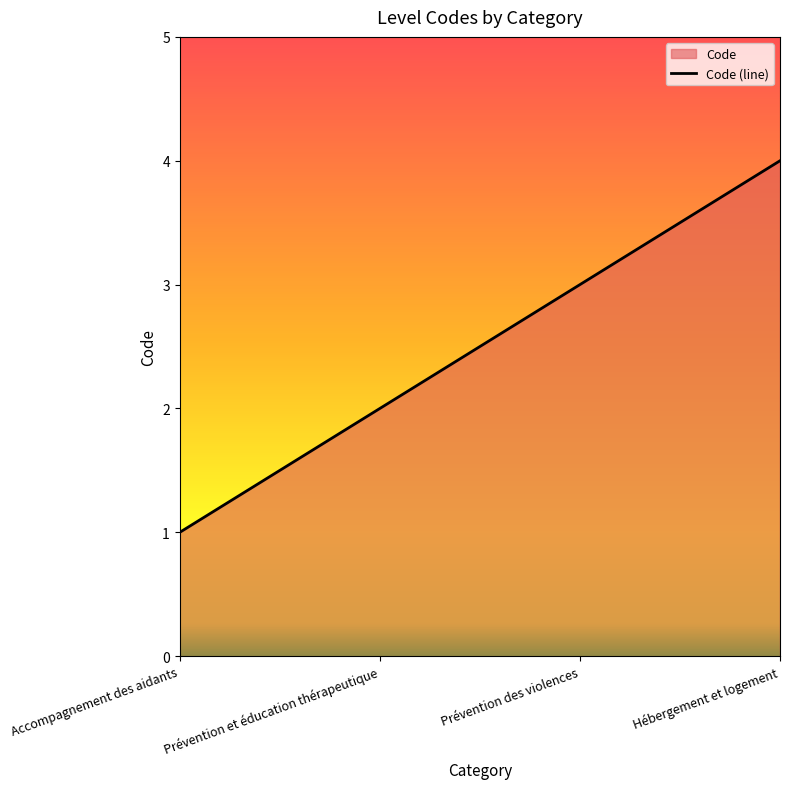

Where does the data first go above 3?

Hébergement et logement